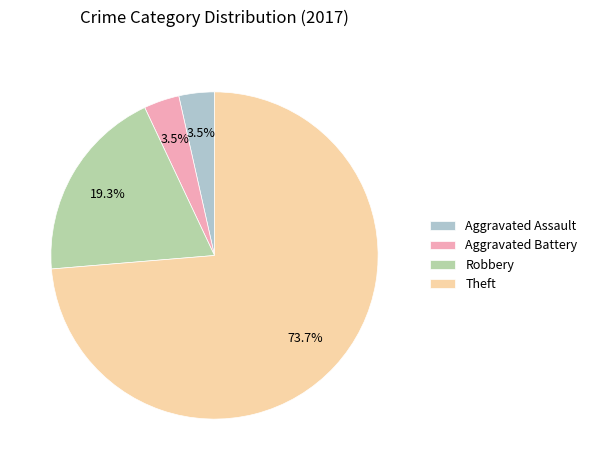

How many segments does this pie chart have?

4